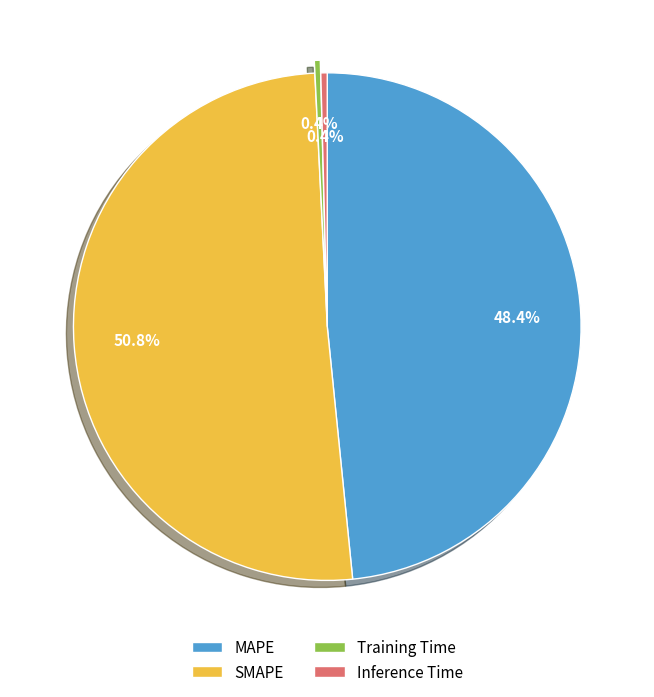

How many slices are in this pie chart?

4